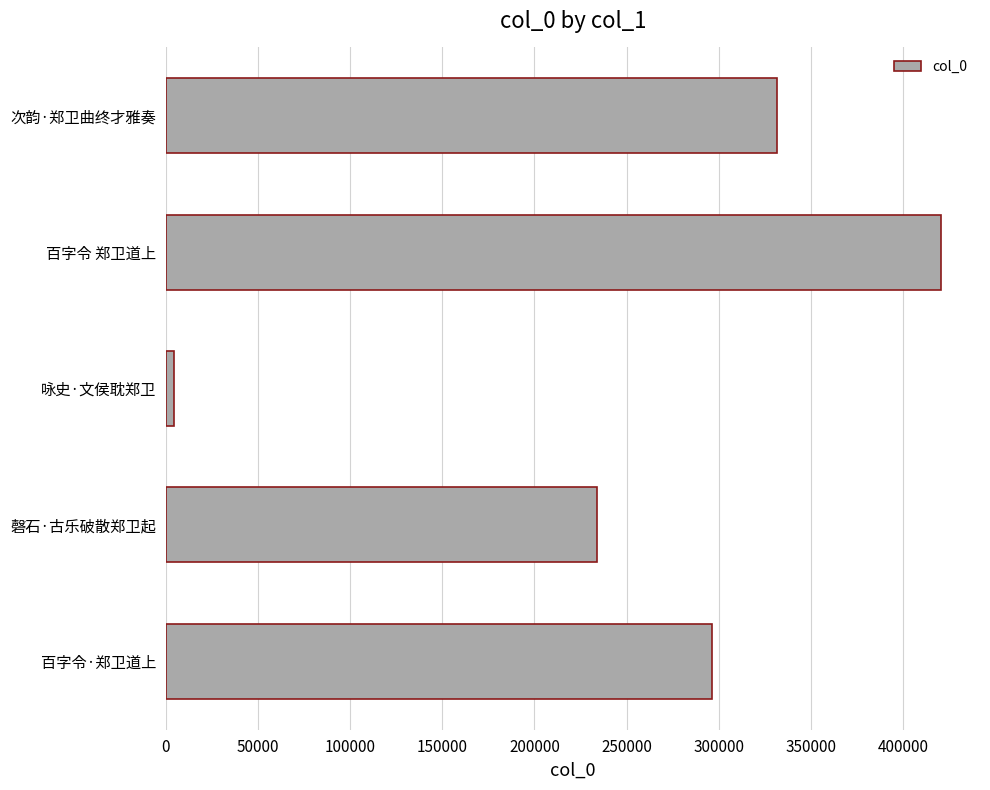

Rank the categories by value from lowest to highest.

咏史·文侯耽郑卫, 磬石·古乐破散郑卫起, 百字令·郑卫道上, 次韵·郑卫曲终才雅奏, 百字令 郑卫道上